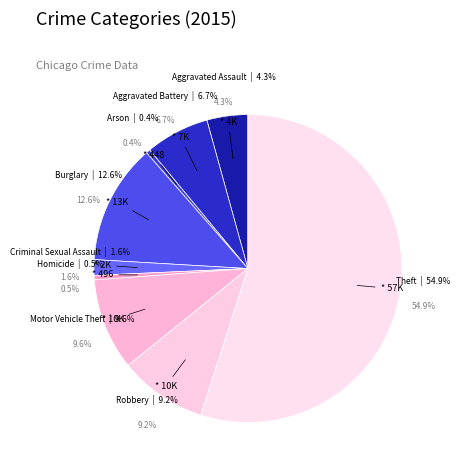

How much of the chart is everything except Burglary?

87.4%